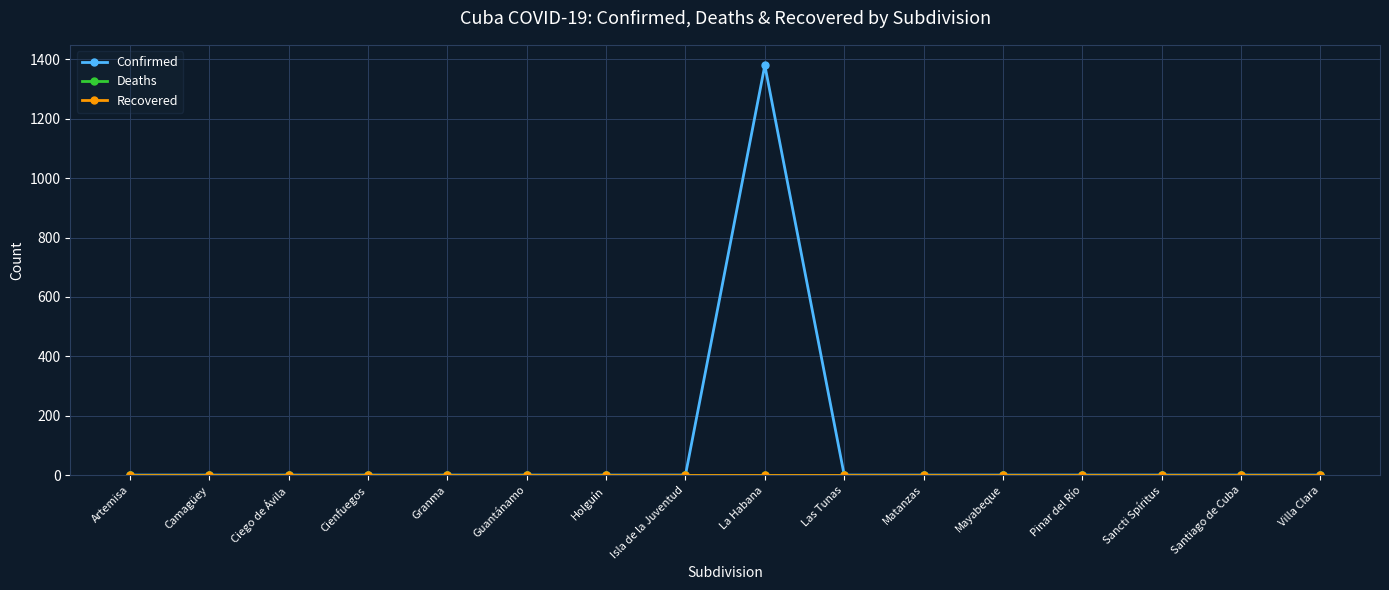

True or false: Recovered and Deaths intersect in this chart.

False